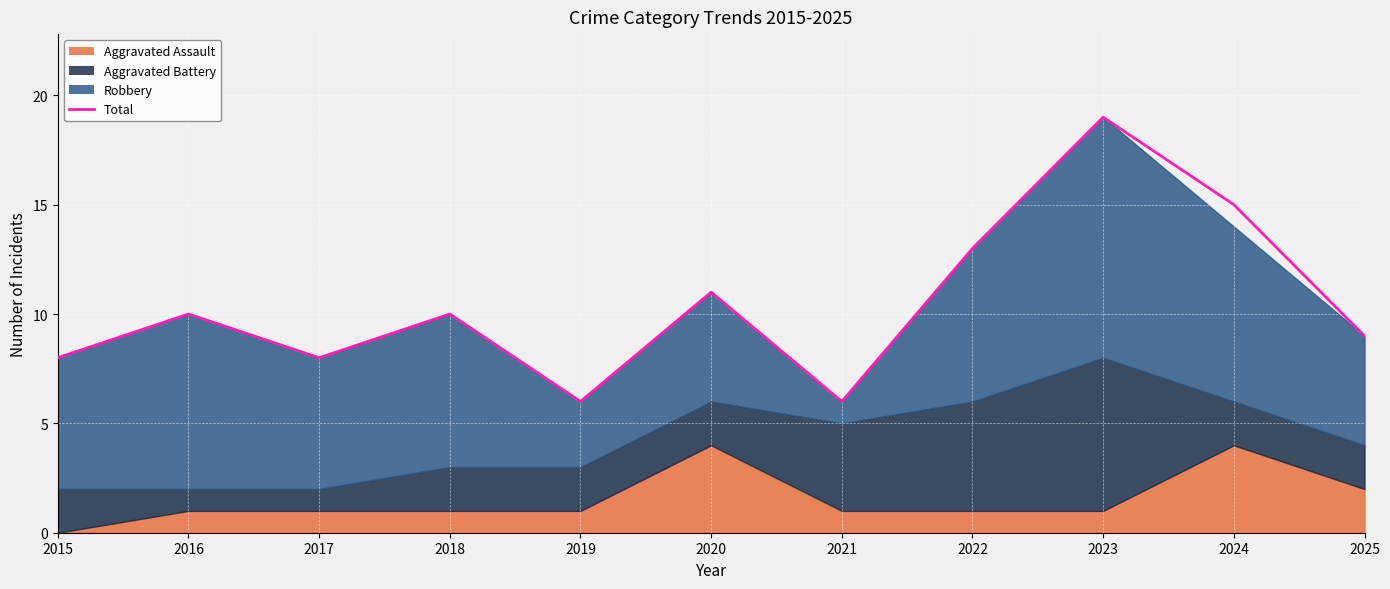

Reading left to right, list all the values displayed in this chart.

2015=8	2016=10	2017=8	2018=10	2019=6	2020=11	2021=6	2022=13	2023=19	2024=15	2025=9